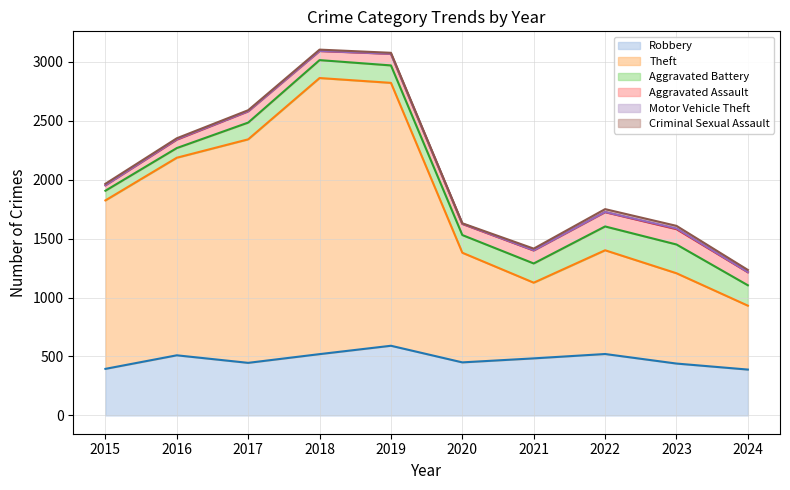

How many lines are shown in the chart?

6